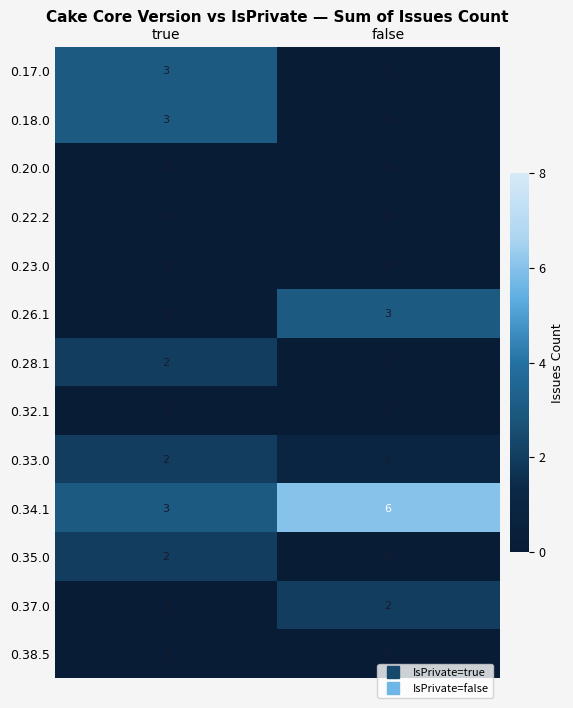

What is the difference between the 0.17.0 values at true and false?

3